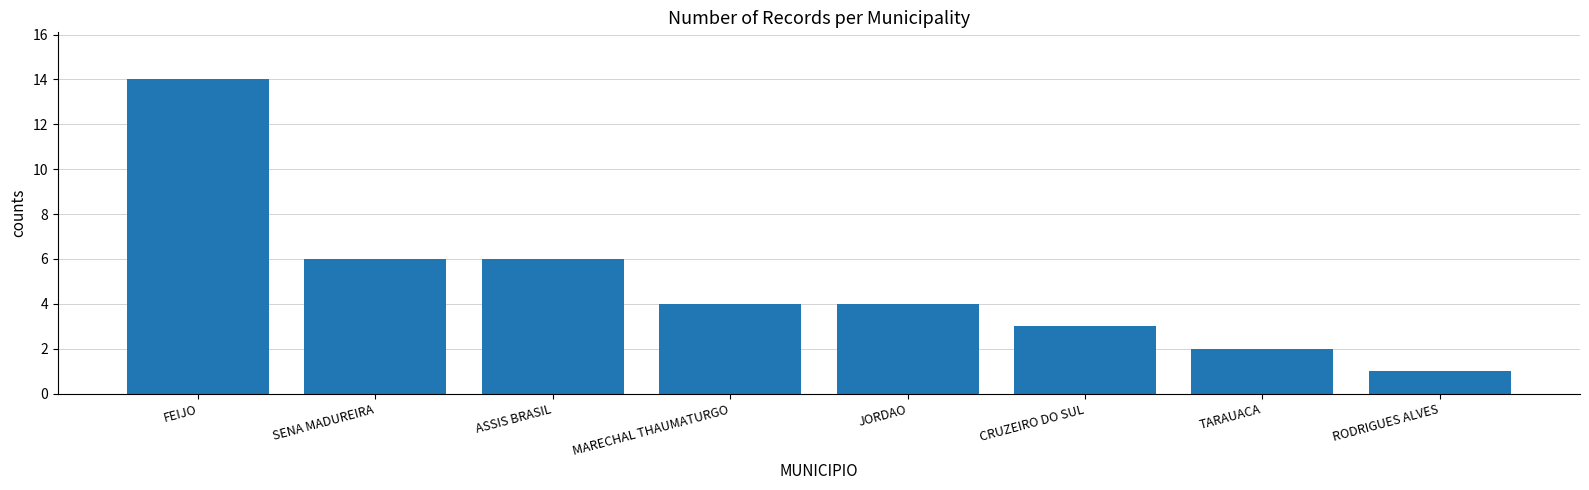

What position from the right is SENA MADUREIRA?

7